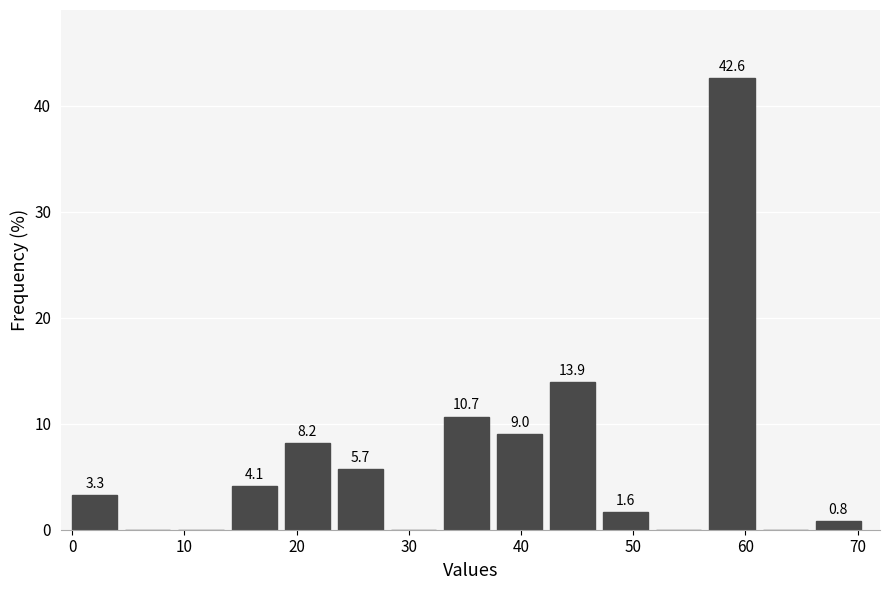

Over which range of the x-axis is the bar tallest?

57 to 62